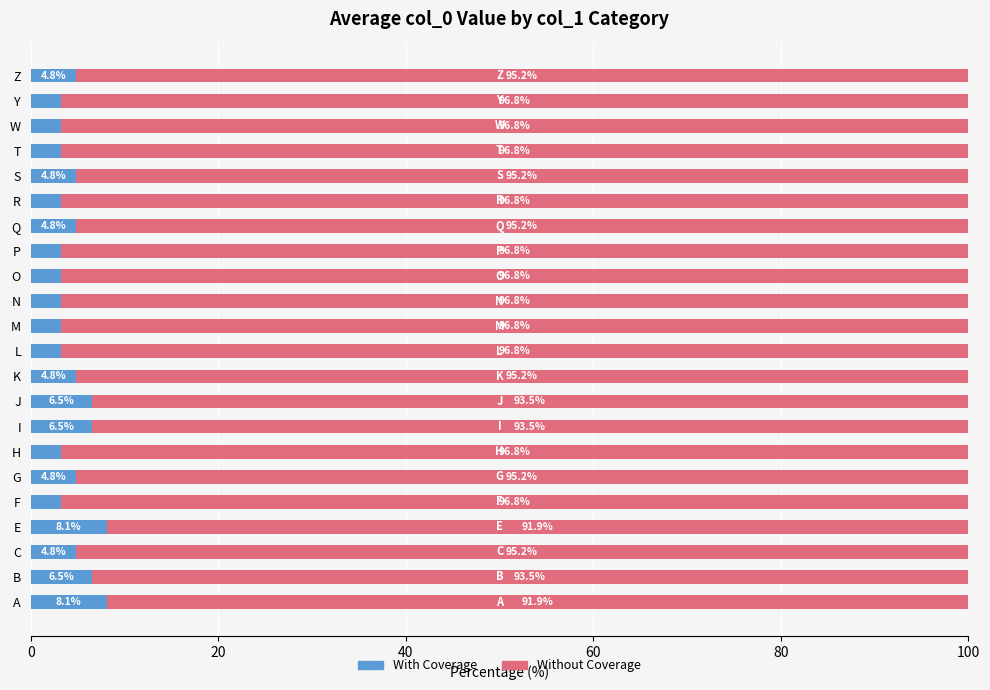

What is the minimum value for With Coverage?

3.2